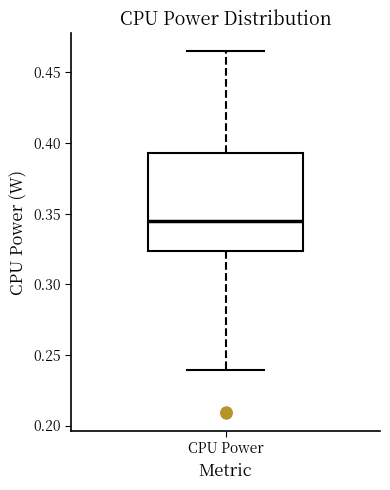

Transcribe this box plot: give where the median line is, the range the box spans, and where the two whiskers end, as read against the y-axis. The values are not printed on the chart, so give them approximately, as read against the axis.

median 0.345, box 0.325 to 0.395, whiskers 0.240 to 0.465